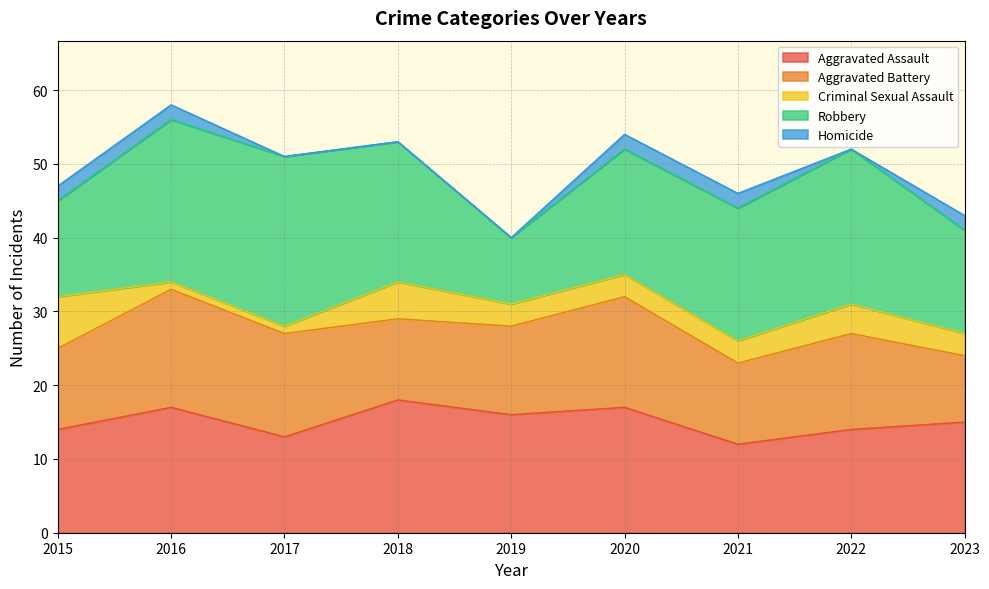

Reading right to left, extract all data points from this chart.

Aggravated Assault: 2023=15	2022=14	2021=12	2020=17	2019=16	2018=18	2017=13	2016=17	2015=14
Aggravated Battery: 2023=9	2022=13	2021=11	2020=15	2019=12	2018=11	2017=14	2016=16	2015=11
Criminal Sexual Assault: 2023=3	2022=4	2021=3	2020=3	2019=3	2018=5	2017=1	2016=1	2015=7
Robbery: 2023=14	2022=21	2021=18	2020=17	2019=9	2018=19	2017=23	2016=22	2015=13
Homicide: 2023=2	2022=0	2021=2	2020=2	2019=0	2018=0	2017=0	2016=2	2015=2